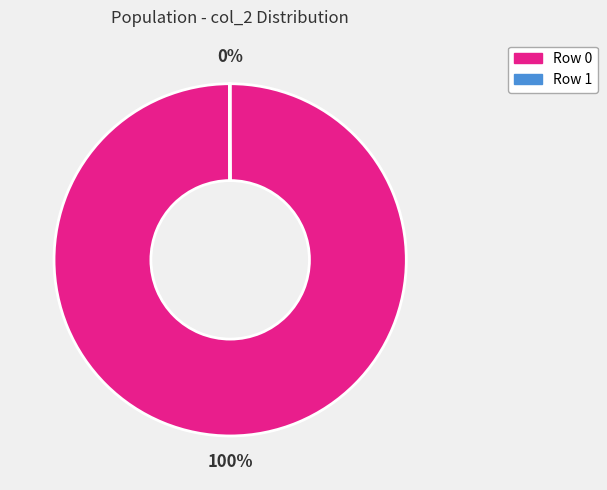

Which category has the biggest portion of the pie?

Row 0